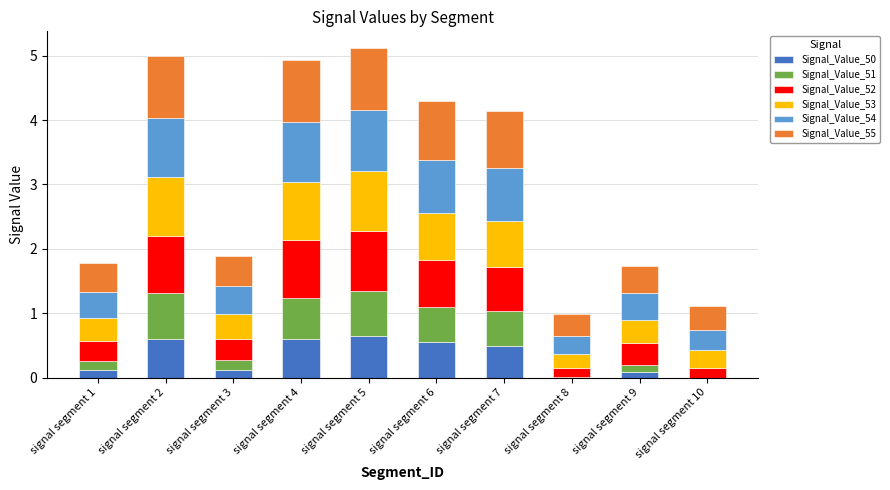

What is the total value across all series at signal segment 4?

4.9